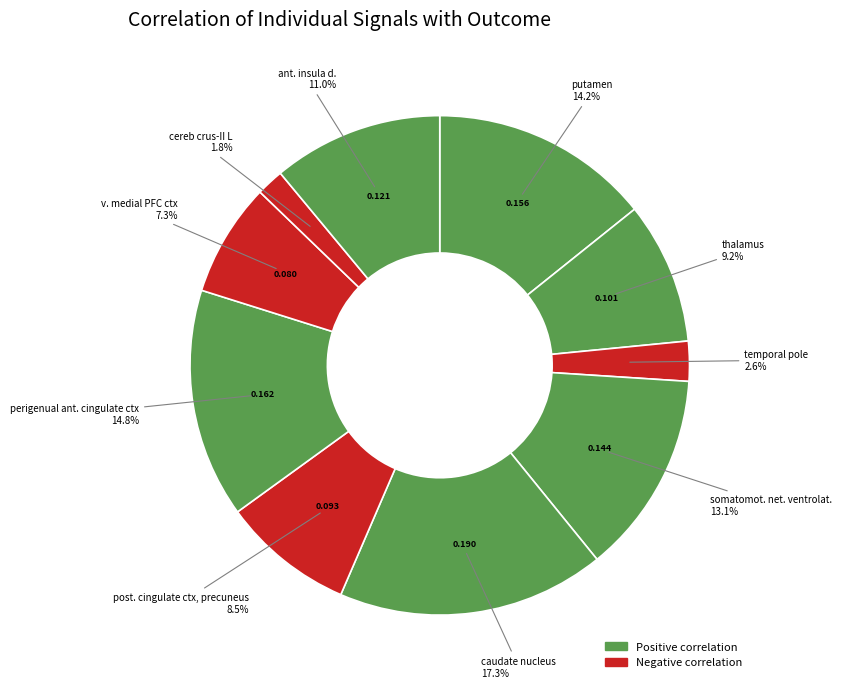

How many segments does this pie chart have?

10